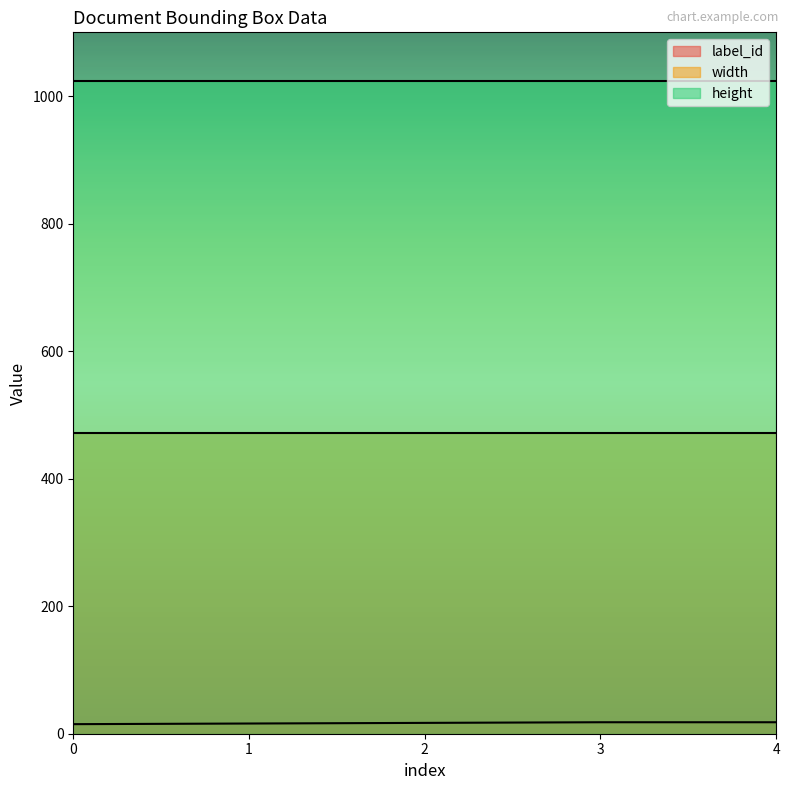

Reading left to right, what are all the values shown in this chart?

label_id: 0=15	1=16	2=17	3=18	4=18
width: 0=472	1=472	2=472	3=472	4=472
height: 0=1024	1=1024	2=1024	3=1024	4=1024